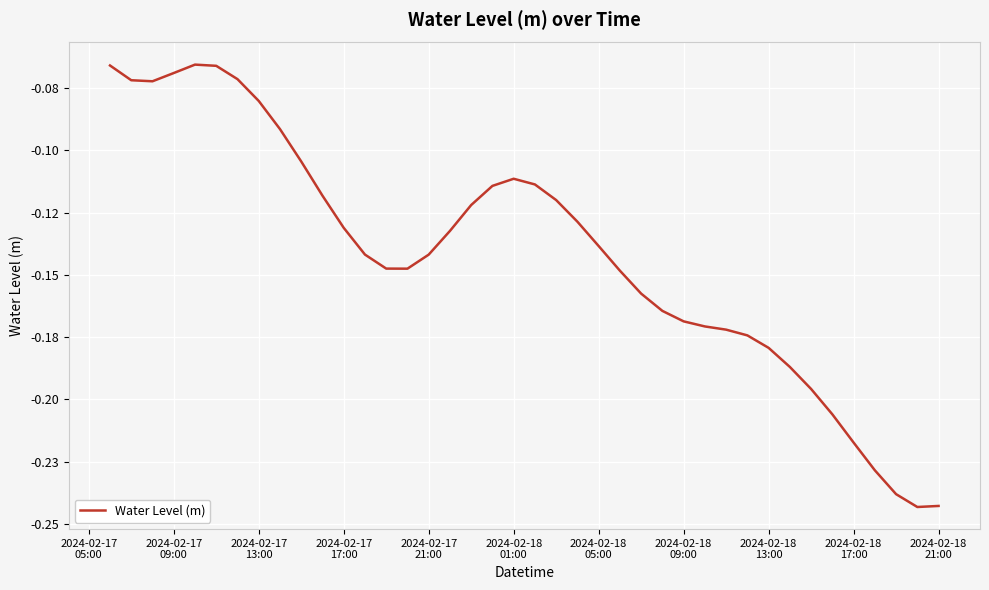

Is this an area chart (filled region under the line)?

No